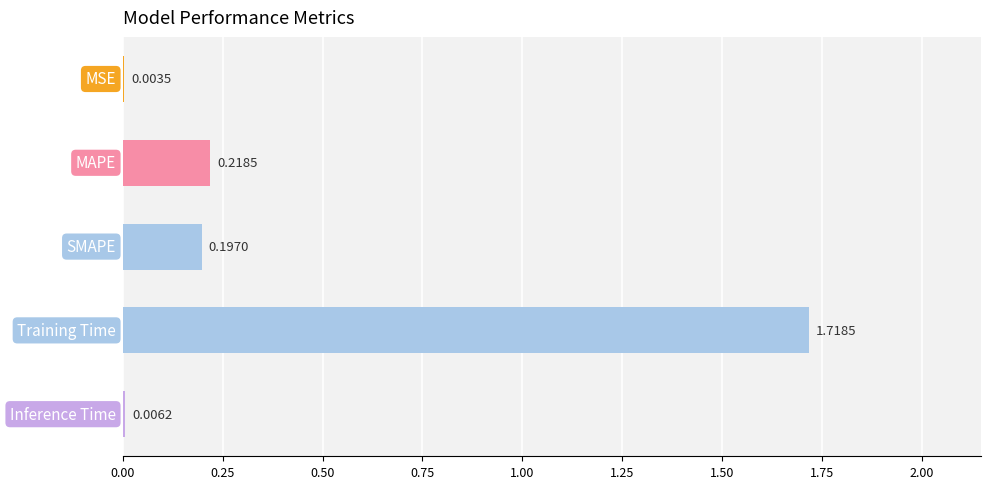

What is the sum of all values?

2.1